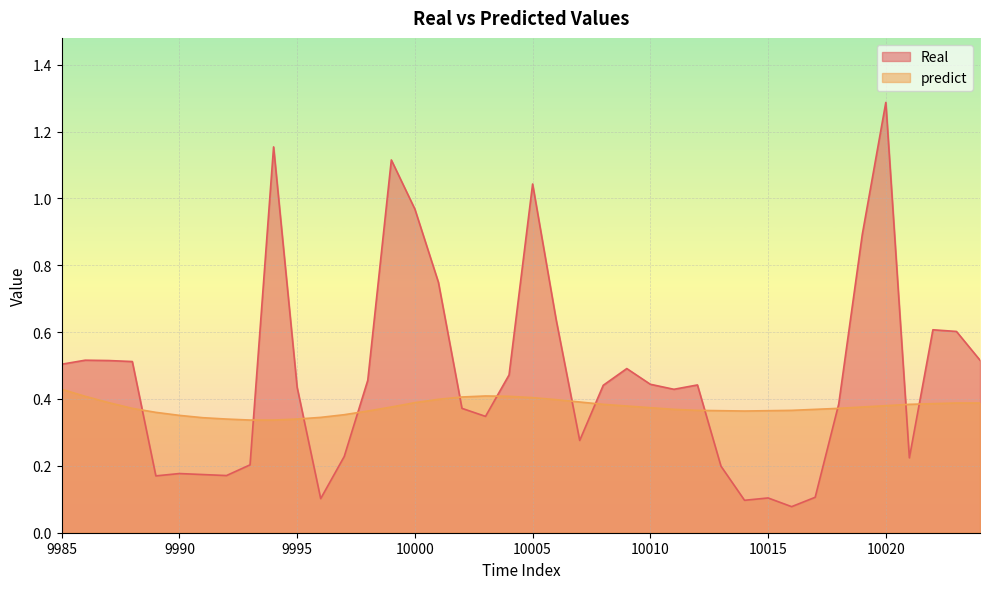

True or false: Real and predict cross at least once.

True